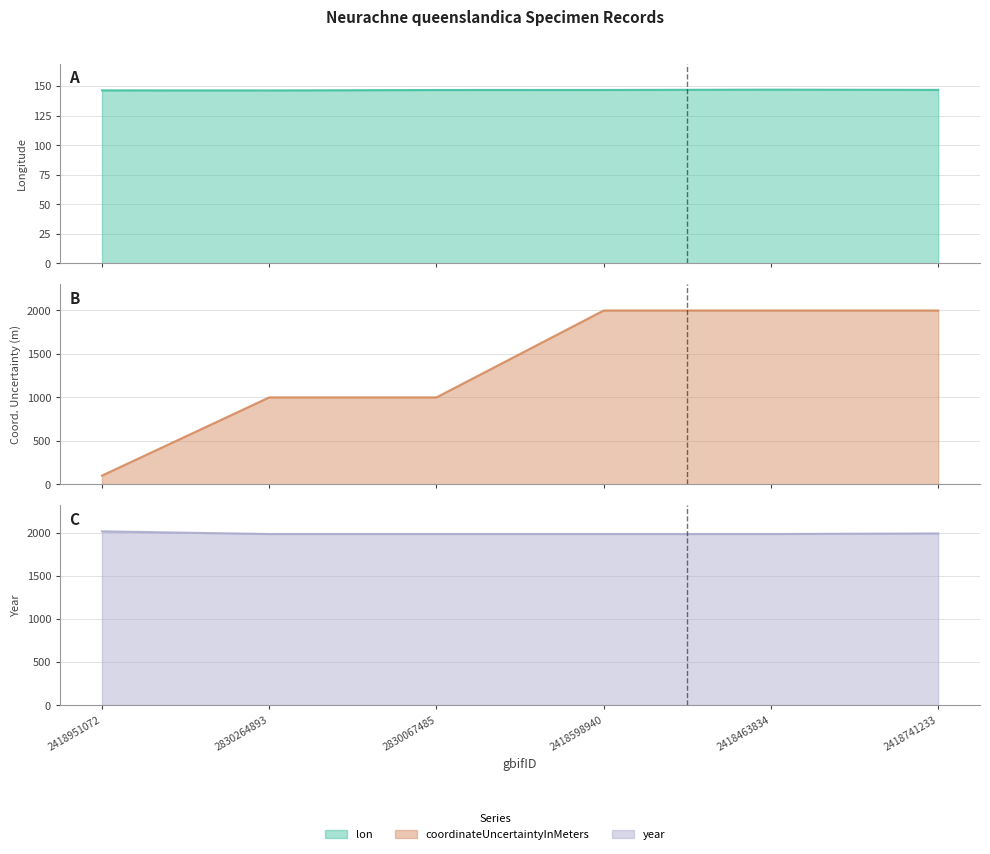

True or false: coordinateUncertaintyInMeters has a value of 1077.8 at 2418741233.

False